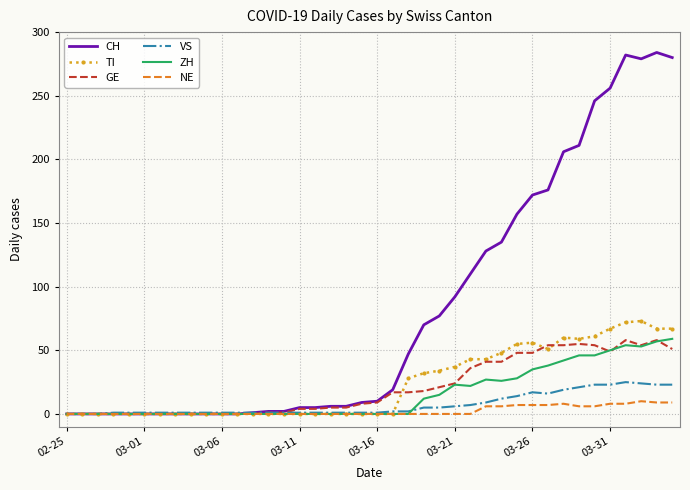

What is the maximum value for ZH?

59